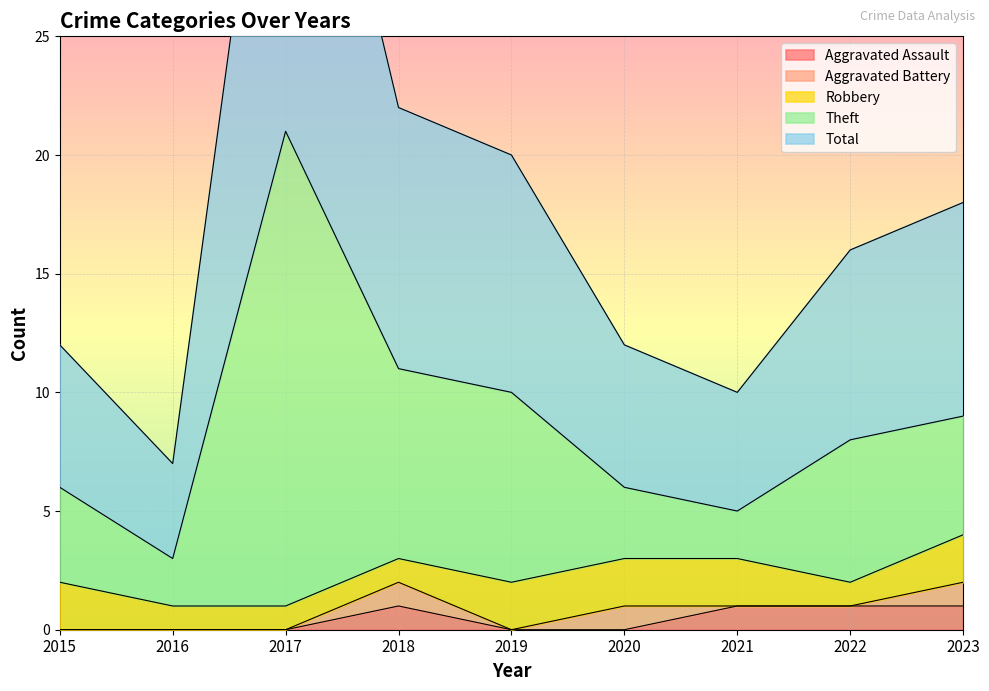

True or false: Total and Theft intersect in this chart.

False